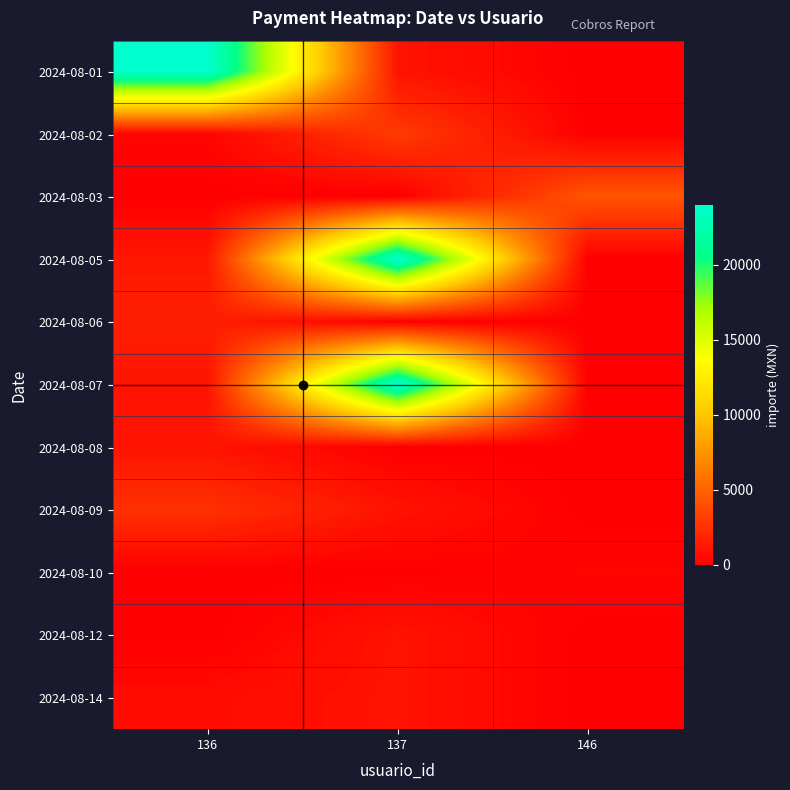

Rank the series by their maximum value, from highest to lowest.

2024-08-01, 2024-08-05, 2024-08-07, 2024-08-03, 2024-08-02, 2024-08-09, 2024-08-06, 2024-08-08, 2024-08-12, 2024-08-14, 2024-08-10